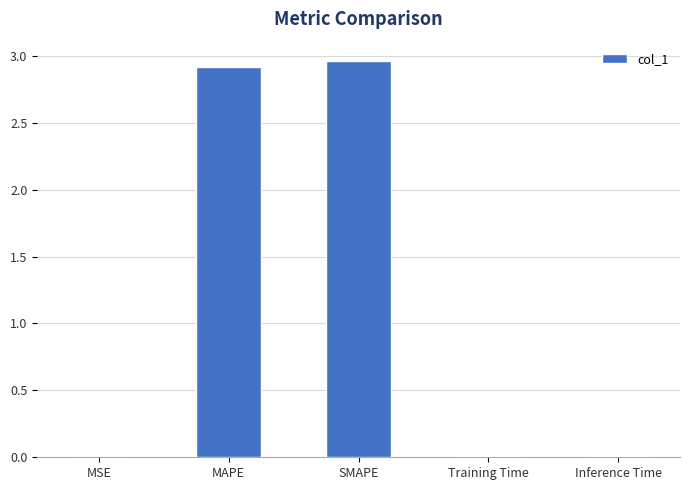

Is it true that the value at MSE is 0.0?

True